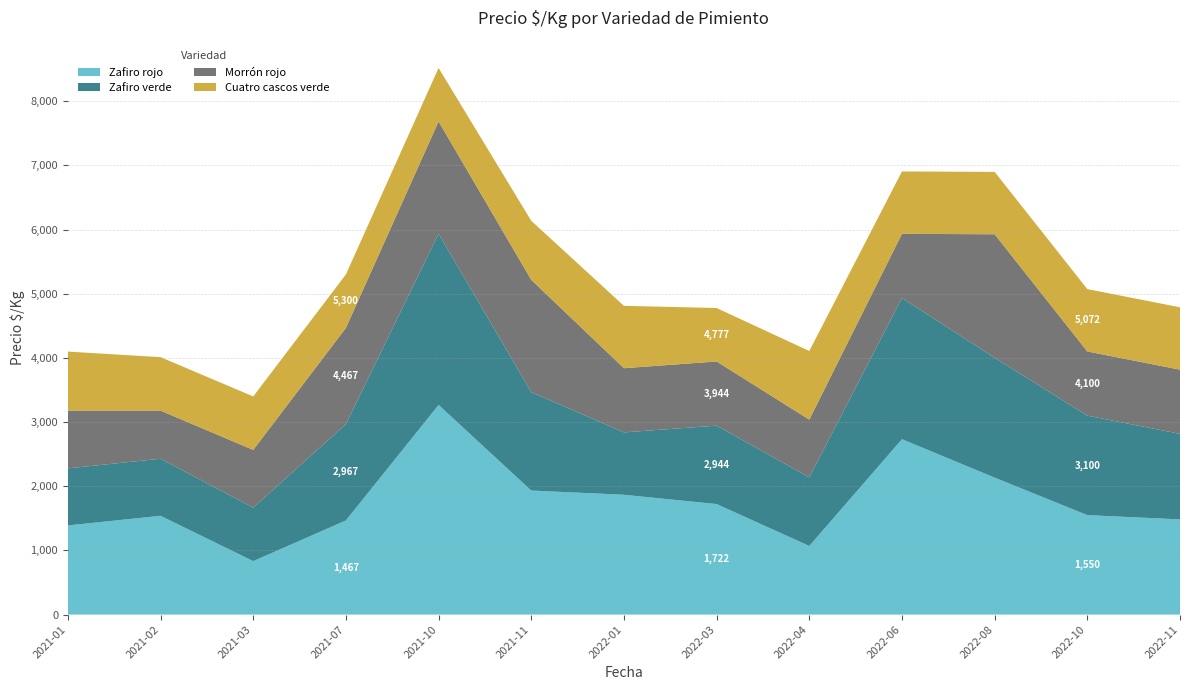

Reading left to right, list all the values displayed in this chart.

Zafiro rojo: 1389	1539	833	1467	3267	1933	1867	1722	1069	2733	2134	1550	1483
Zafiro verde: 889	889	833	1500	2667	1533	972	1222	1069	2200	1867	1550	1333
Morrón rojo: 900	750	900	1500	1750	1750	1000	1000	900	1000	1925	1000	1000
Cuatro cascos verde: 920	833	833	833	833	920	972	833	1069	972	972	972	972